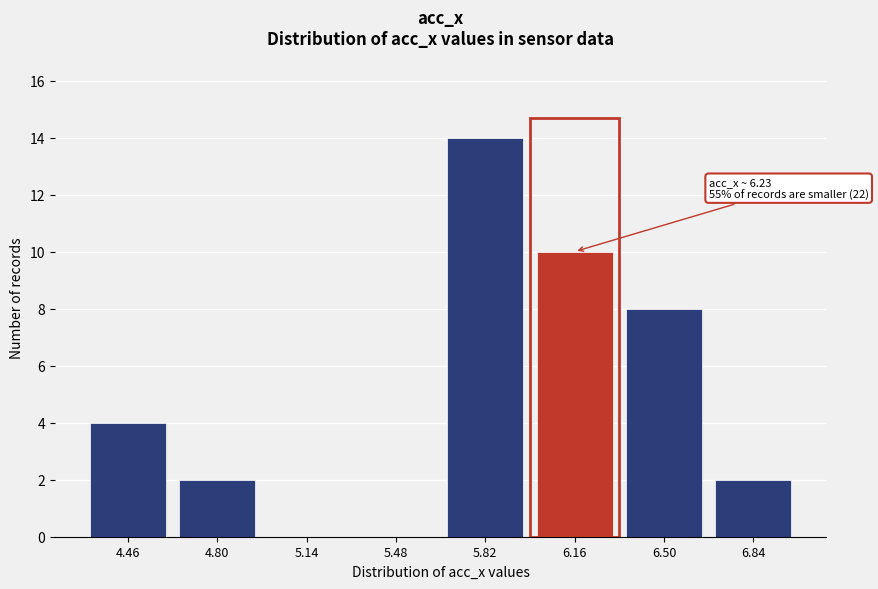

Reading left to right, extract all data points from this chart.

4.46=4	4.80=2	5.14=0	5.48=0	5.82=14	6.16=10	6.50=8	6.84=2